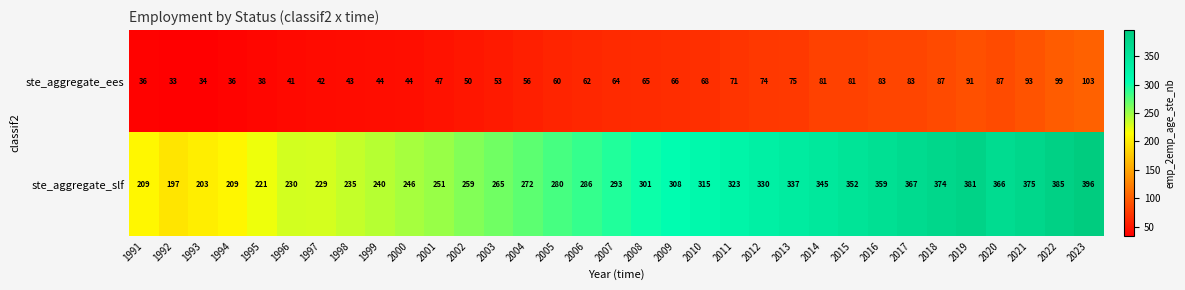

How many distinct data groups are displayed?

2